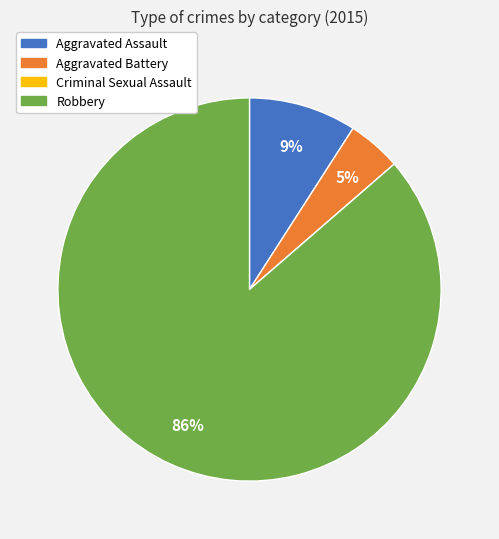

What is the largest slice in the pie chart?

Robbery